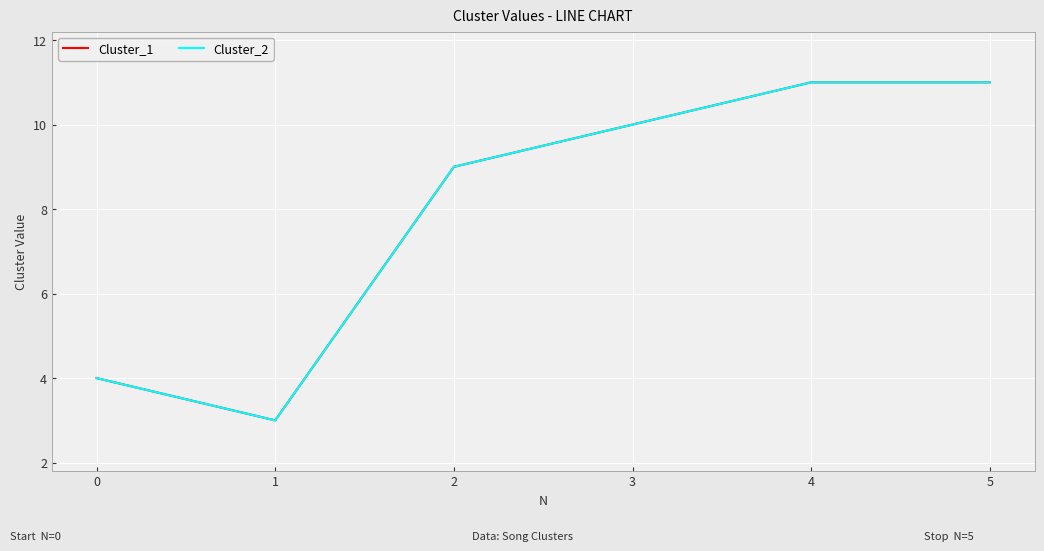

At which label does Cluster_2 reach its minimum?

1